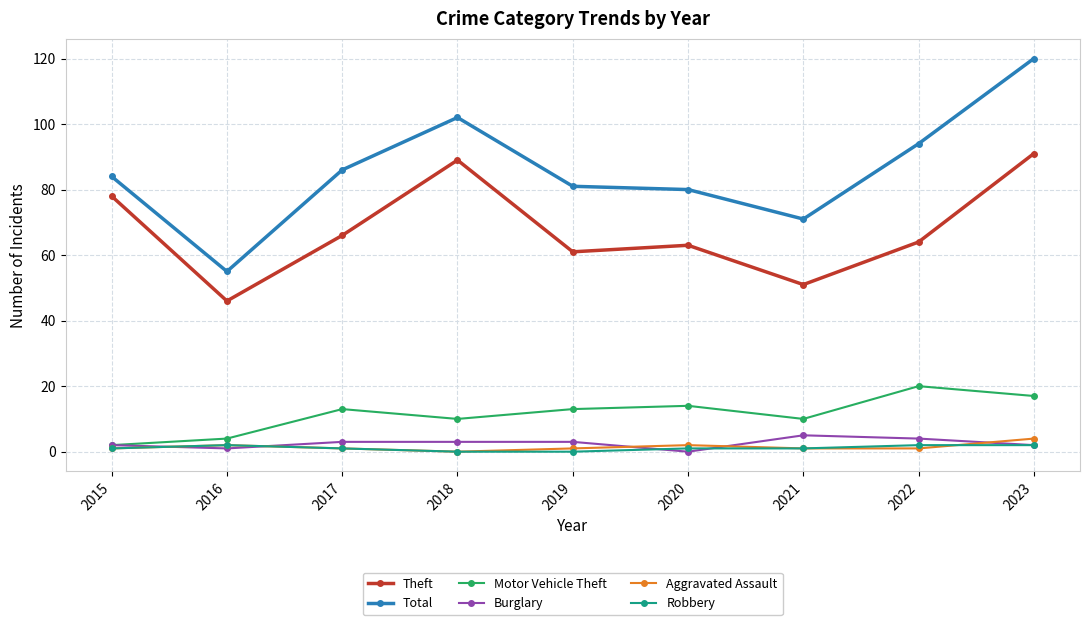

At which category does Total reach its first local valley?

2016